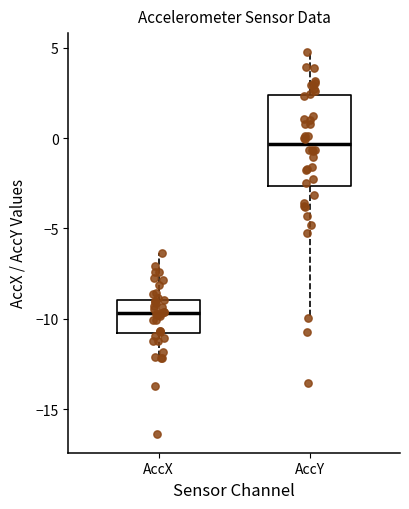

Reading left to right, transcribe this box plot: for each box, give where its median line is, the range the box spans, and where its two whiskers end, as read against the y-axis. The values are not printed on the chart, so give them approximately, as read against the axis.

AccX: median -9.5, box -11.0 to -9.0, whiskers -12.0 to -6.5
AccY: median -0.5, box -2.5 to 2.5, whiskers -10.0 to 5.0